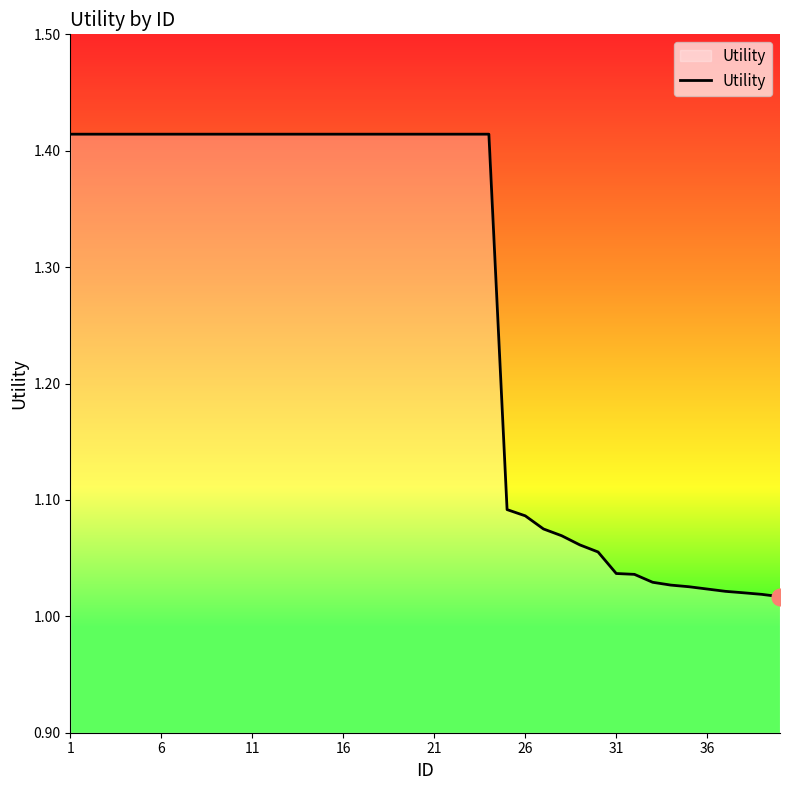

Is this an area chart (filled region under the line)?

Yes